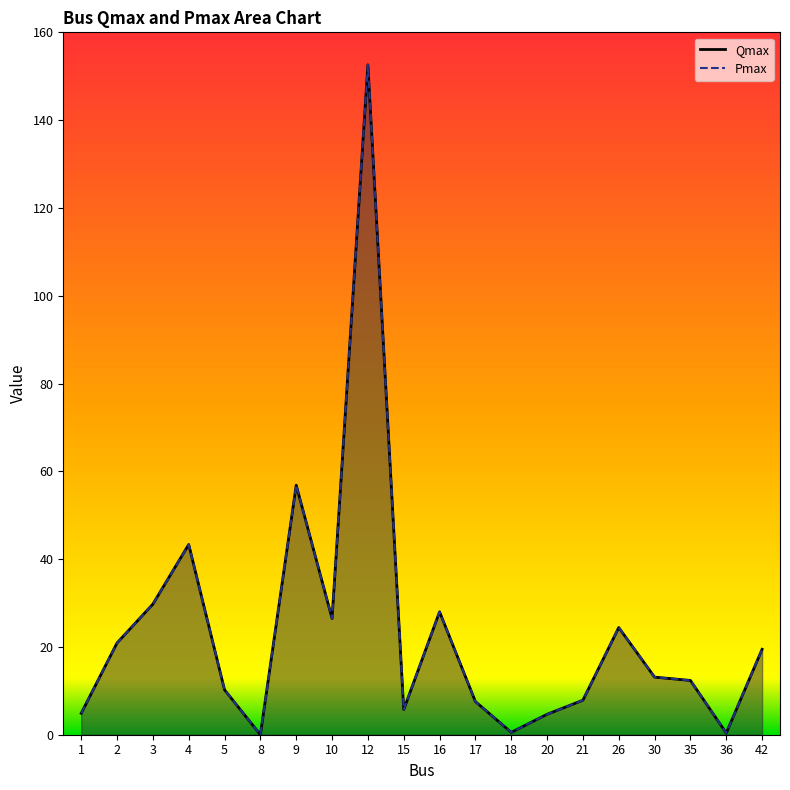

What value does the Pmax series have at 30?

13.1